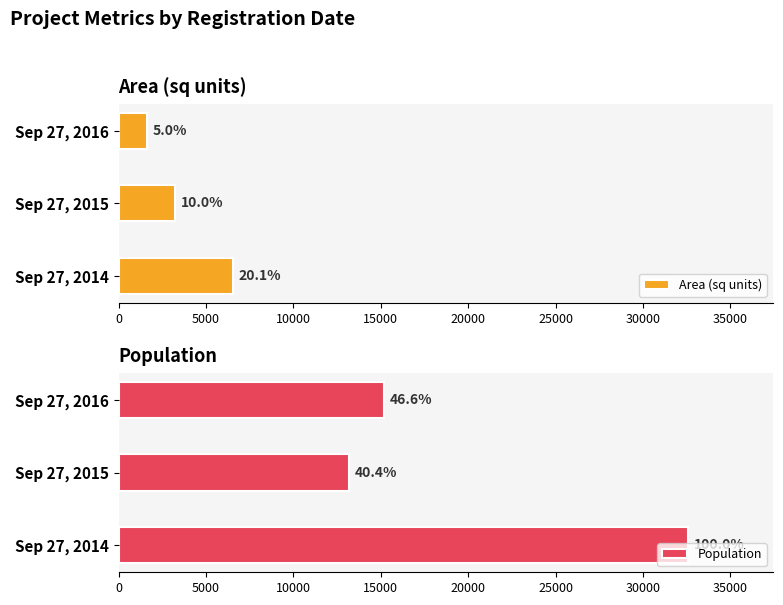

How many data points does each series have?

3